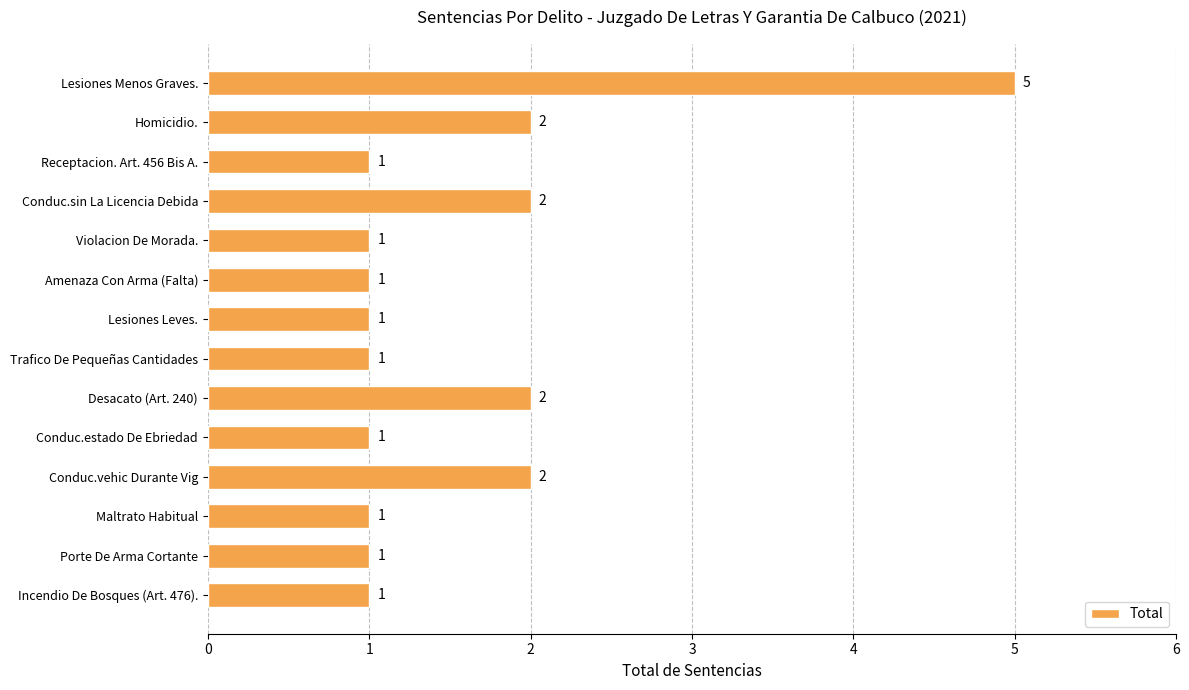

What position from the top is Porte De Arma Cortante?

13